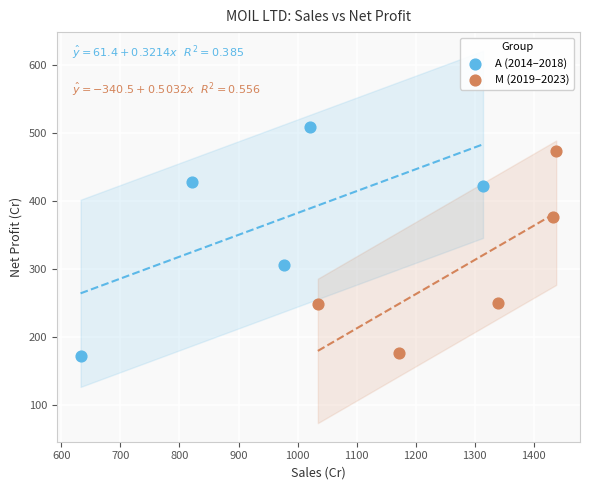

Which series reaches the maximum Y coordinate?

A (2014–2018)